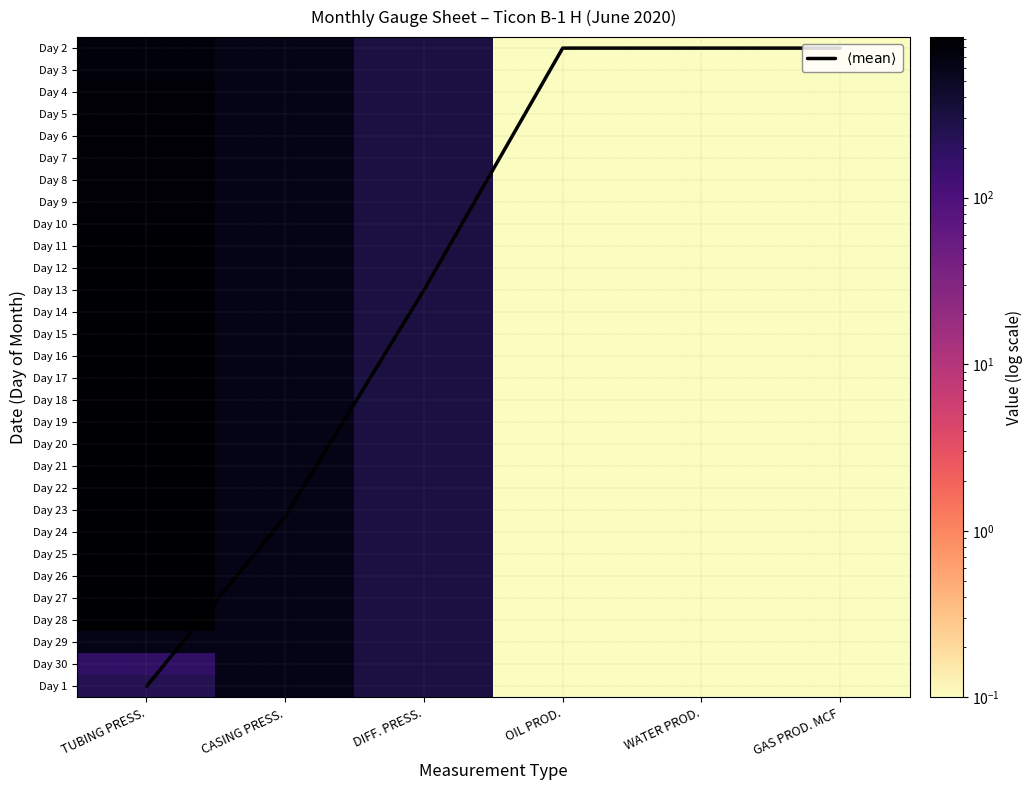

What is the total value across all series at CASING PRESS.?

18021.3